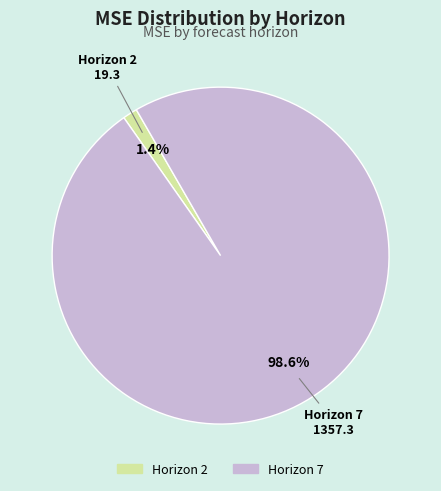

Does any single category account for the majority?

Yes